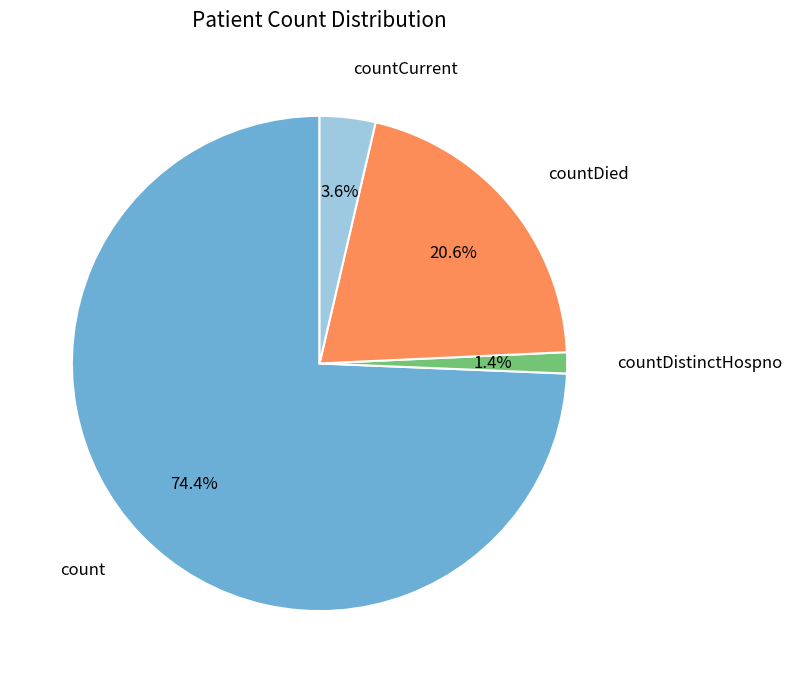

Count the number of slices in the pie.

4